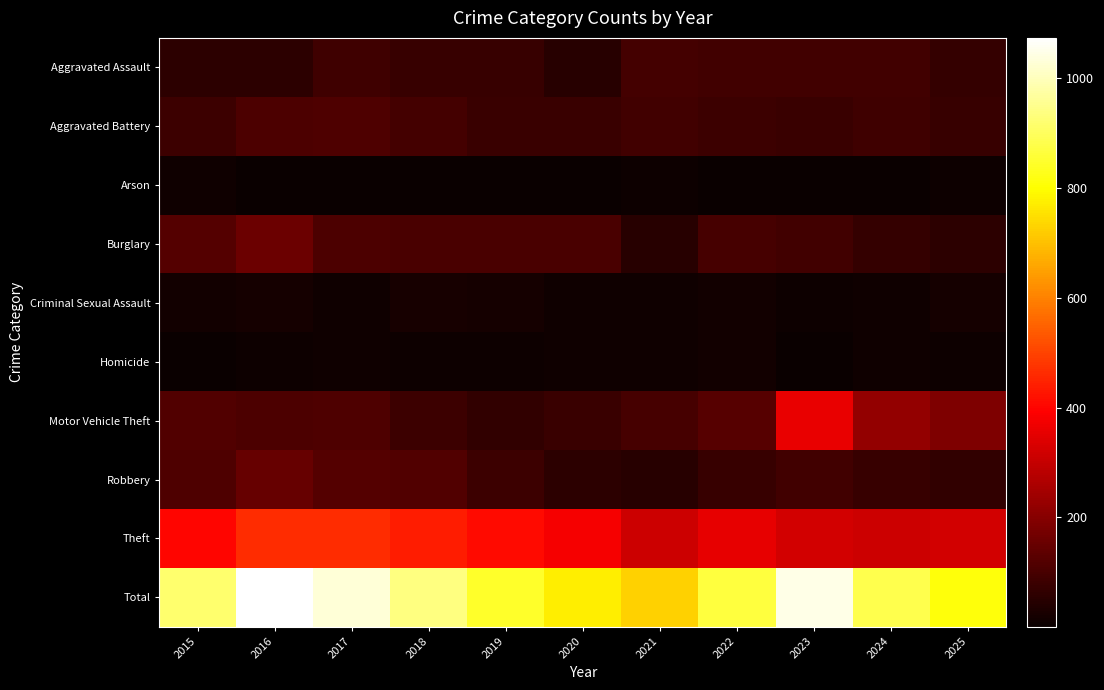

Which series has the largest total across all categories?

Total